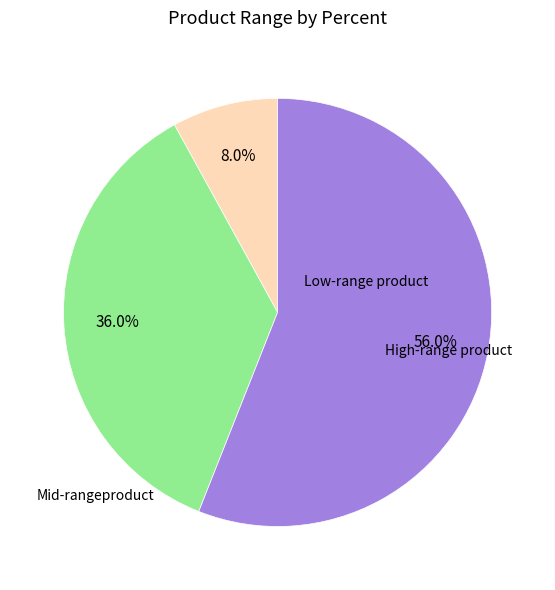

Does any single category account for the majority?

Yes